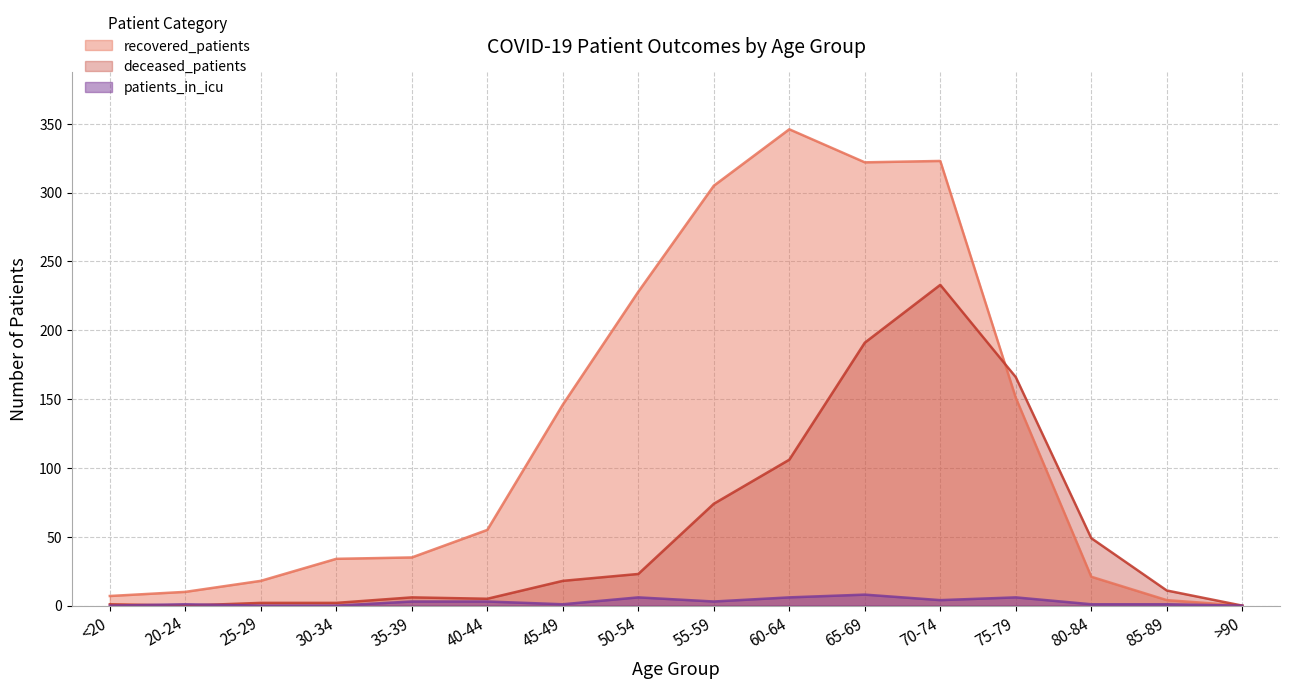

Is the value of deceased_patients at 40-44 greater than the value of patients_in_icu at >90?

Yes